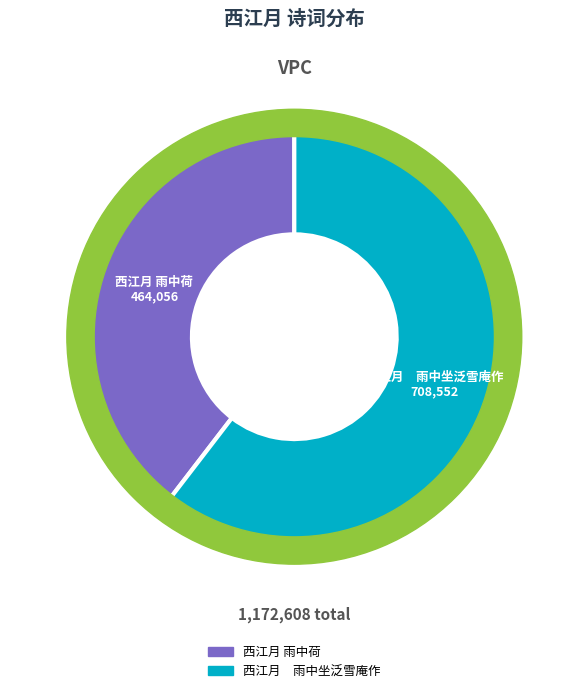

To the nearest percent, what is the average slice percentage?

50%